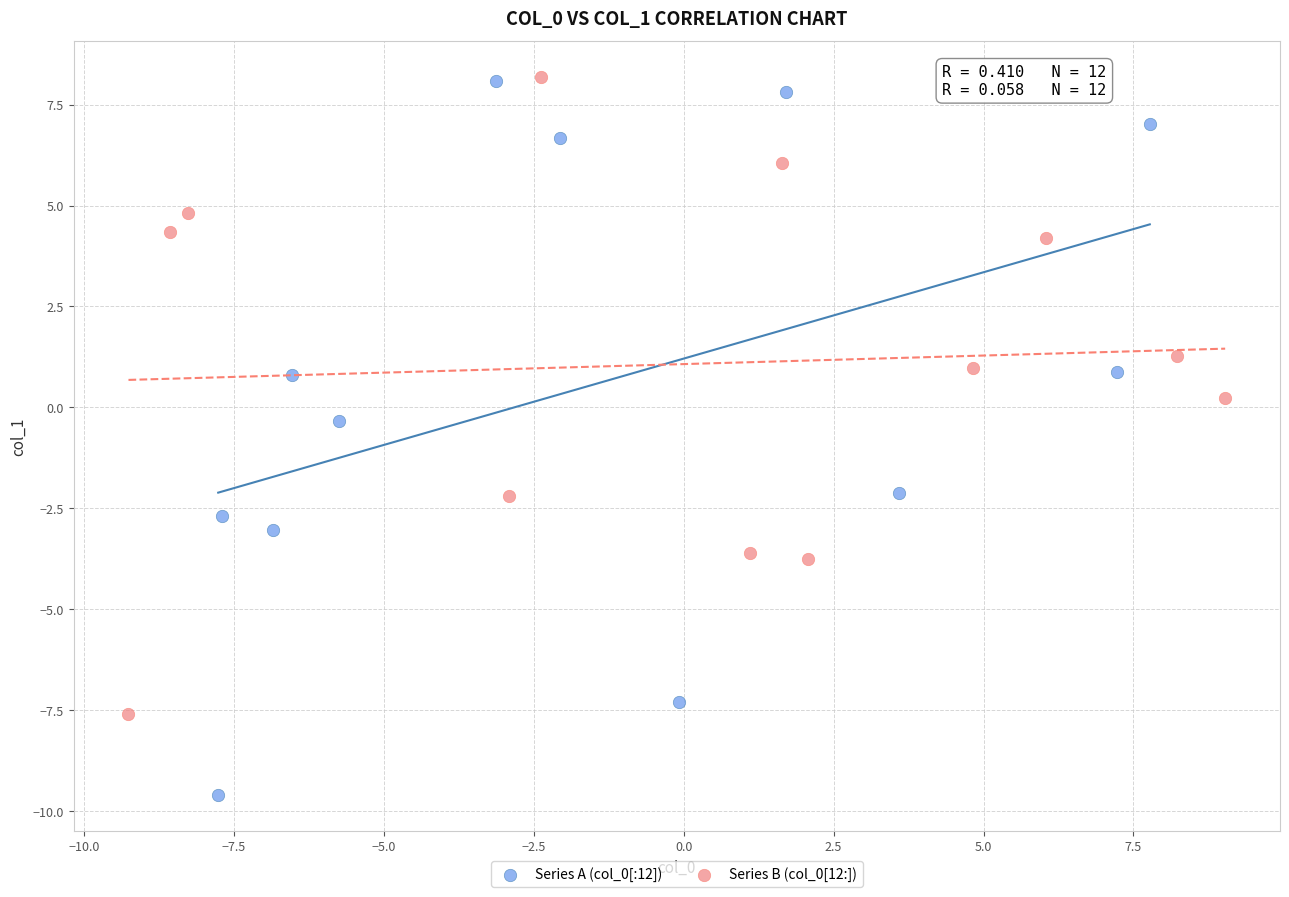

What are all the series names shown in the legend?

Series A (col_0[:12]), Series B (col_0[12:])